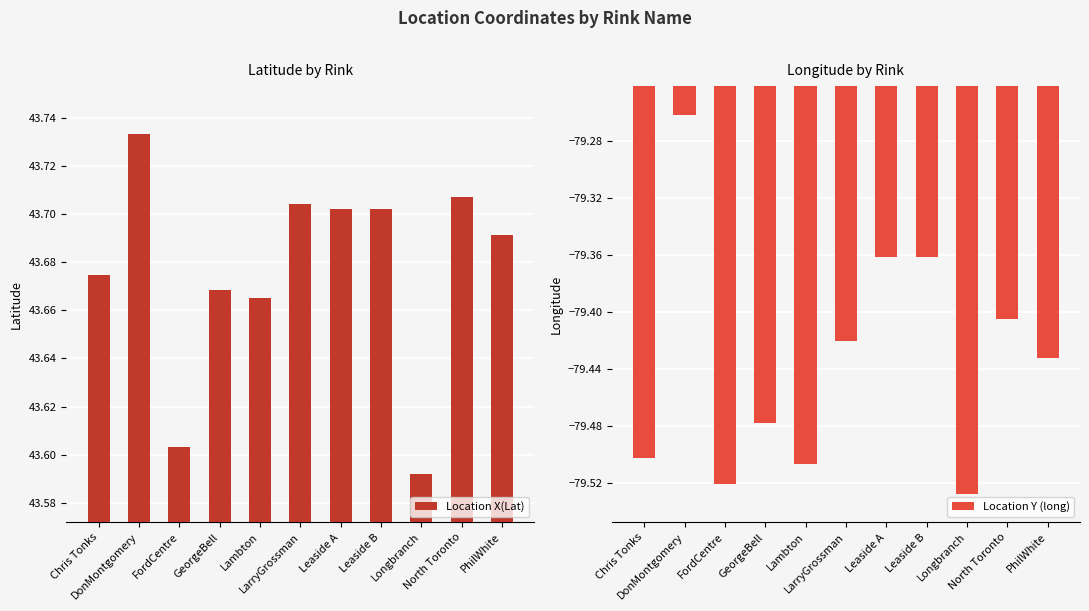

What is the highest value of the Location Y (long) series?

-79.3